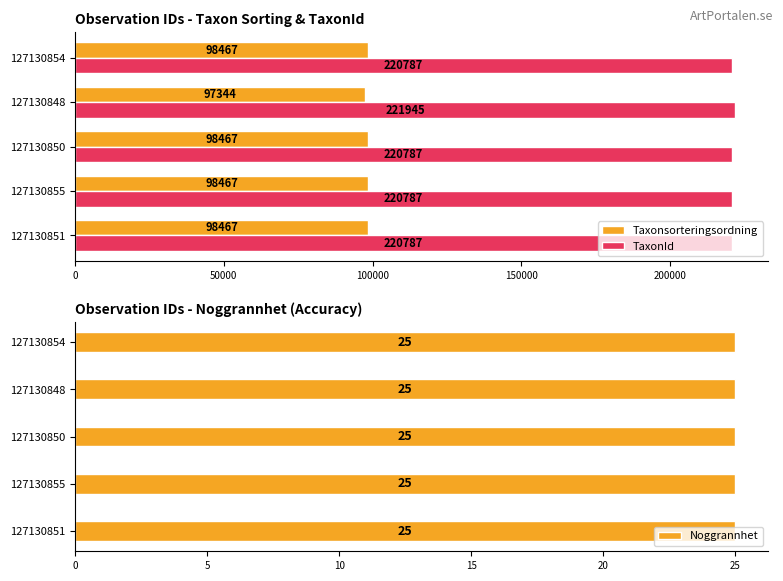

What is the difference between the maximum and minimum values in the TaxonId series?

1158